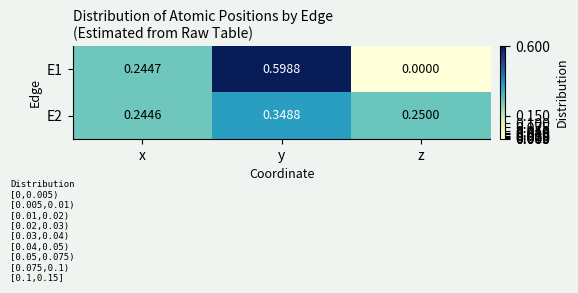

Which category has the lowest value in the E1 series?

z